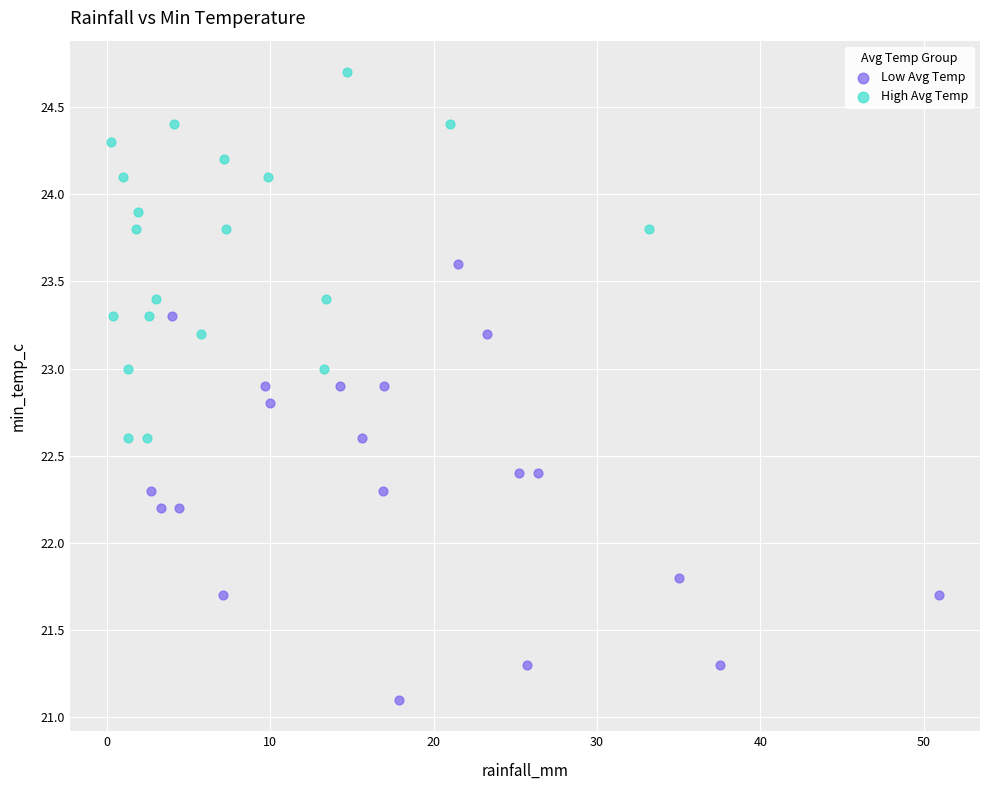

What are all the series names shown in the legend?

Low Avg Temp, High Avg Temp